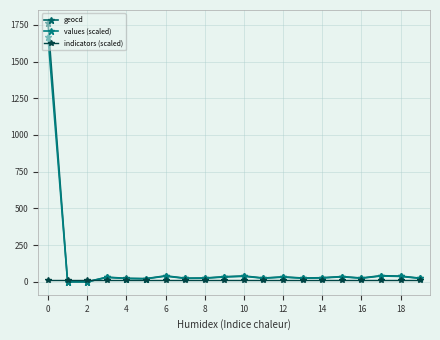

Is this an area chart (filled region under the line)?

No